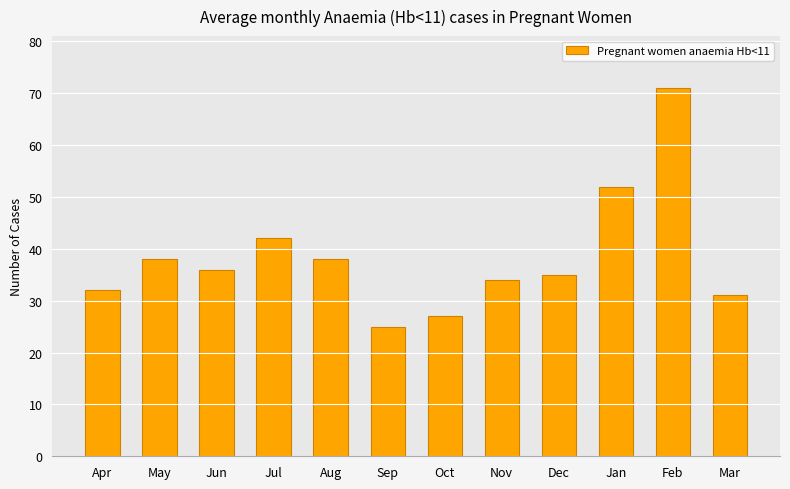

At which label does the data first exceed 36?

May